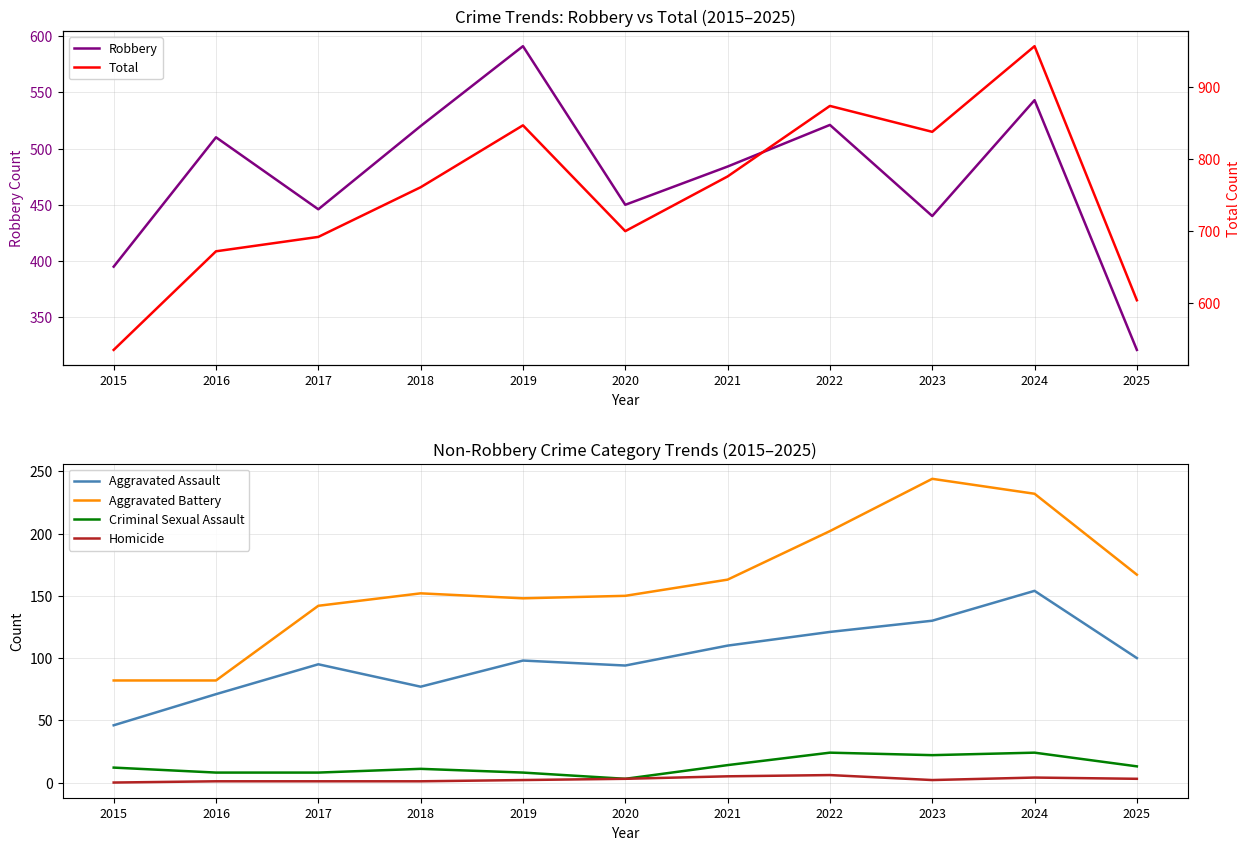

How many values in the Aggravated Assault series are below 98?

5